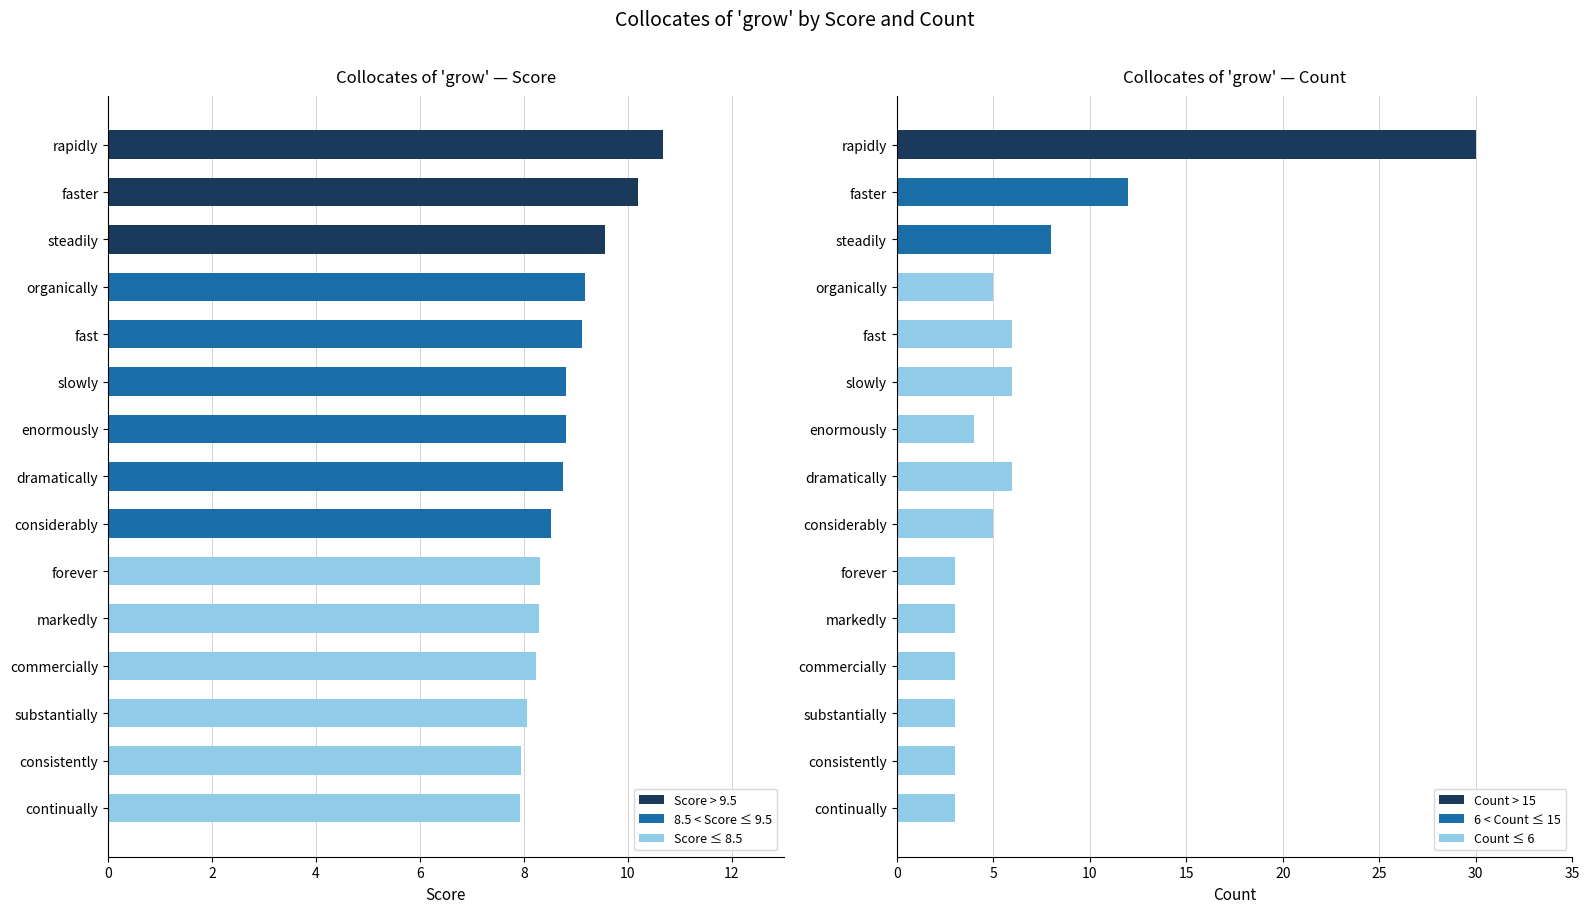

Reading right to left, transcribe all the data shown in this chart.

3	3	3	3	3	3	5	6	4	6	6	5	8	12	30